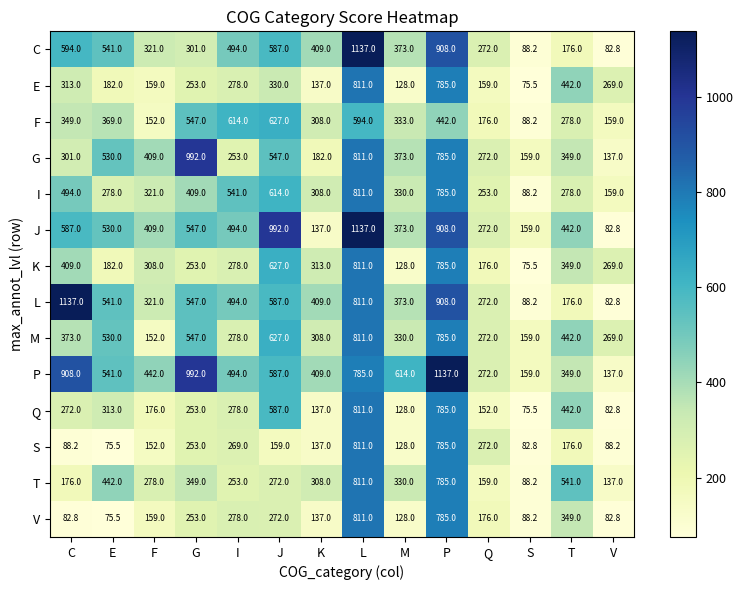

The M series shows 330.0 at M. True or false?

True